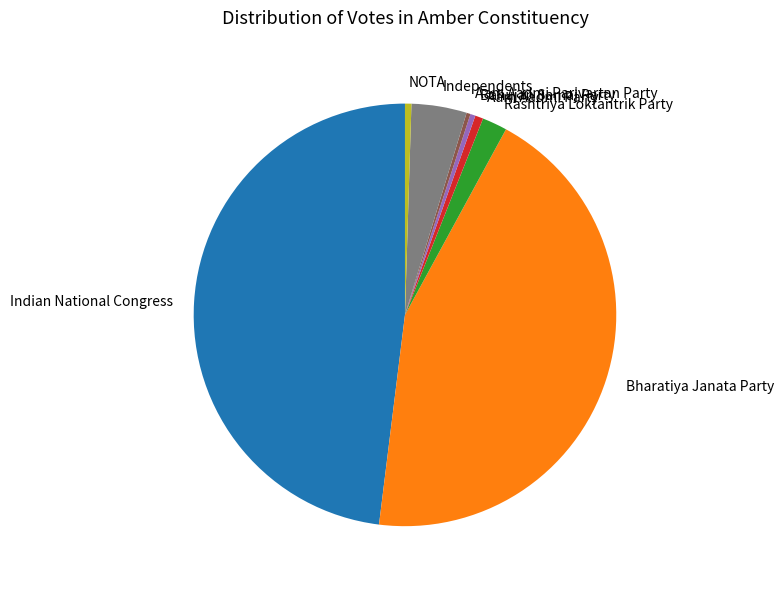

Which has a higher value, Aam Aadmi Parivartan Party or Bharatiya Janata Party?

Bharatiya Janata Party